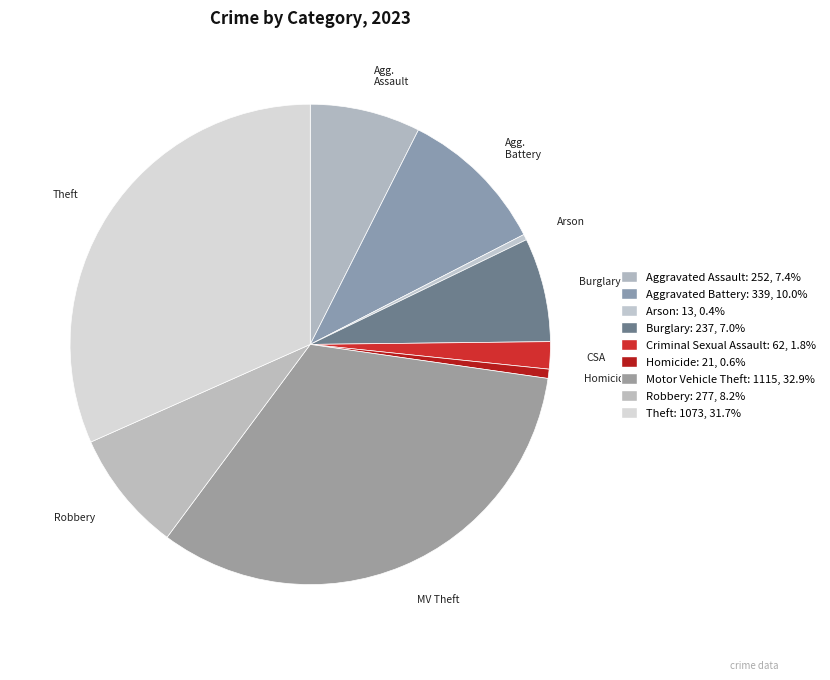

How many slices are in this pie chart?

9